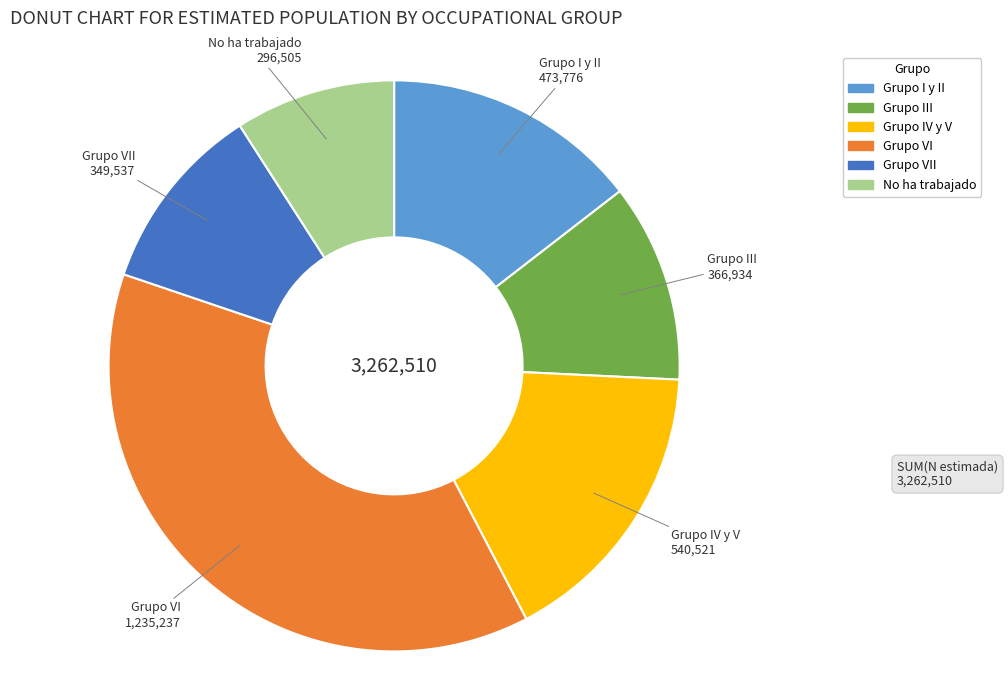

Is there a majority slice in this chart?

No